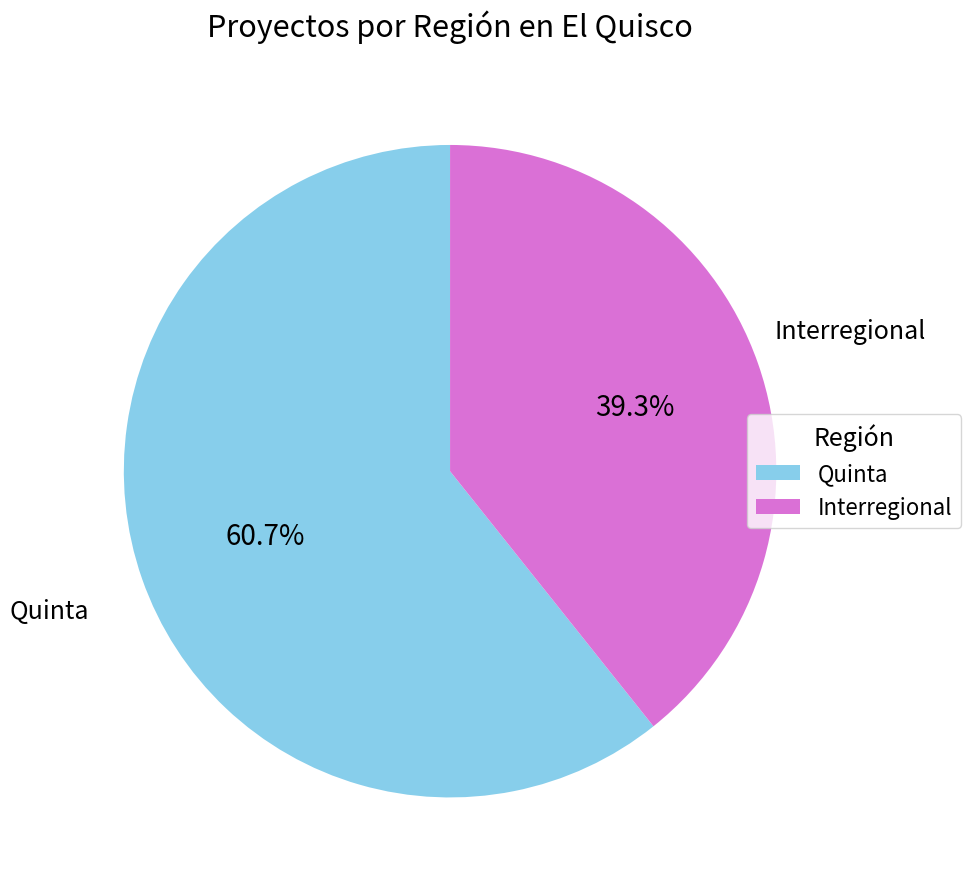

Approximately how many times larger is the value at Interregional compared to Quinta?

0.6